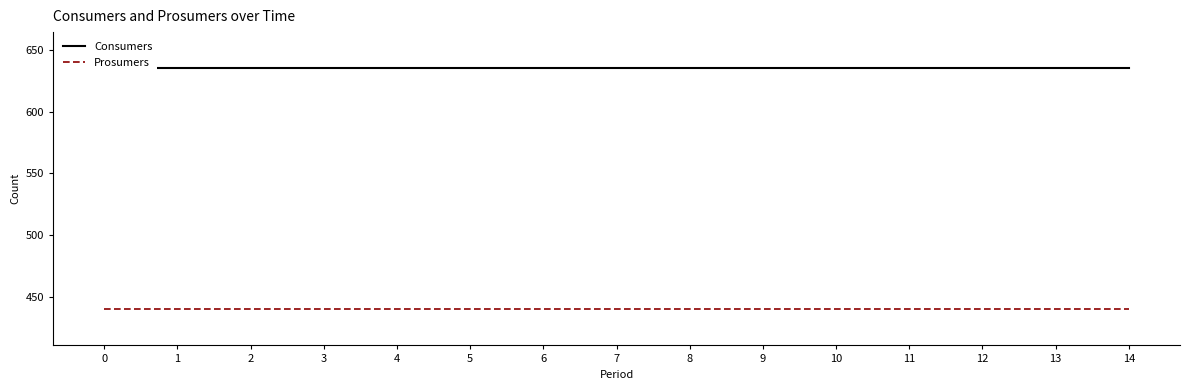

What is the approximate value of Prosumers at 12?

440